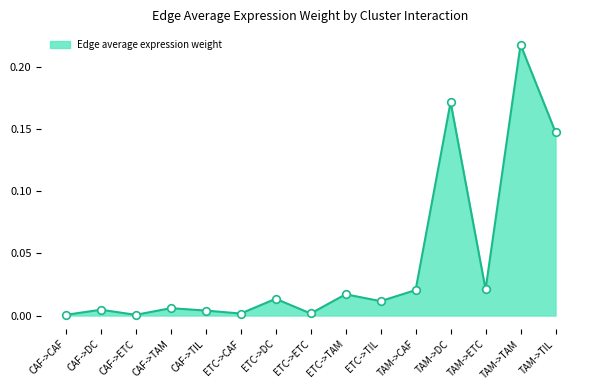

Which has a higher value, CAF->TIL or TAM->CAF?

TAM->CAF